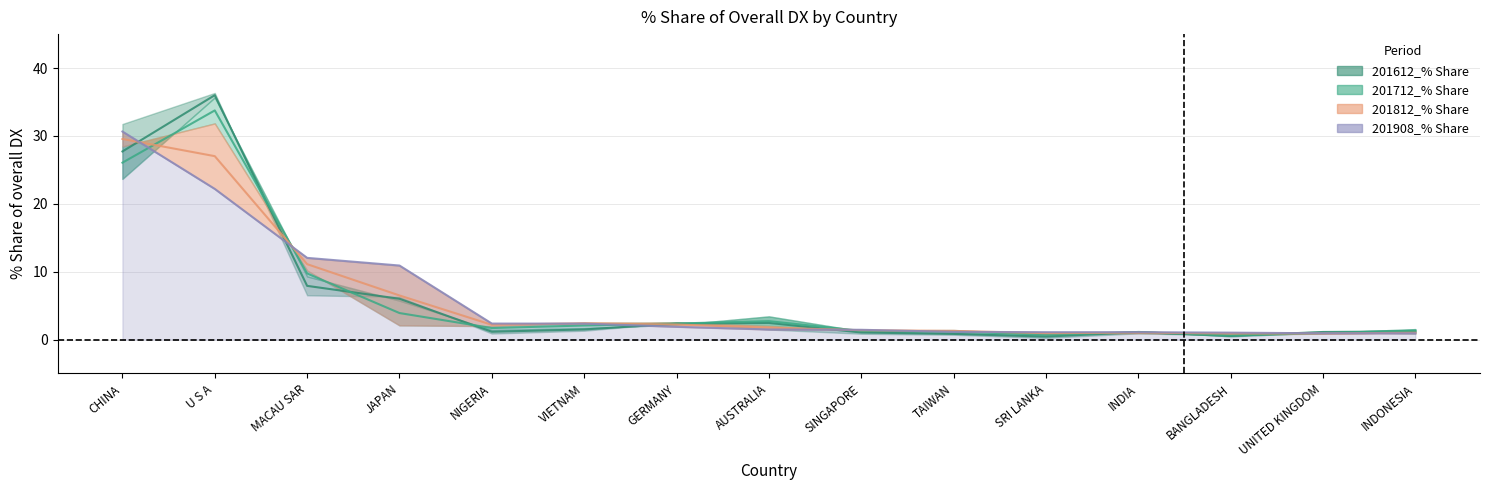

What is the sum of all 201908_% Share values?

91.5